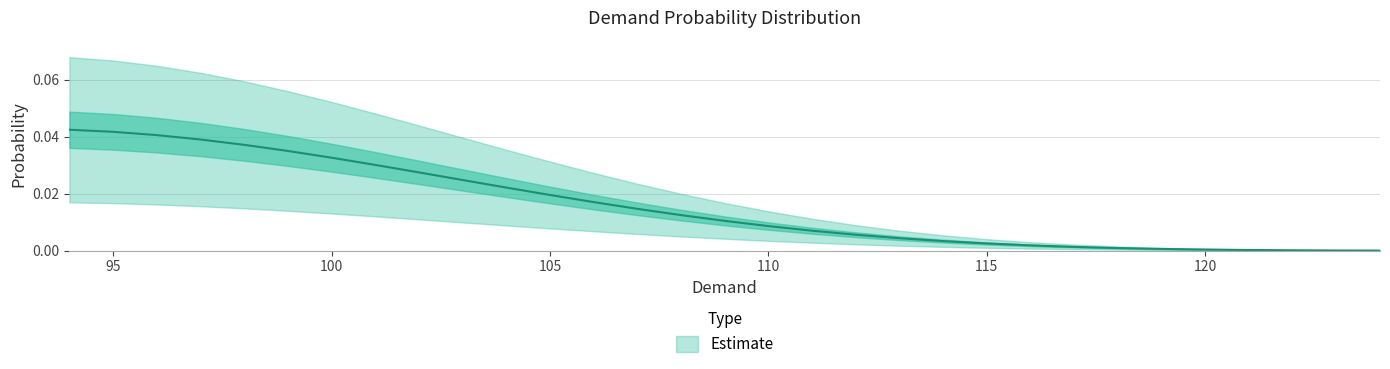

True or false: the data has more than 1 interior local peaks.

False